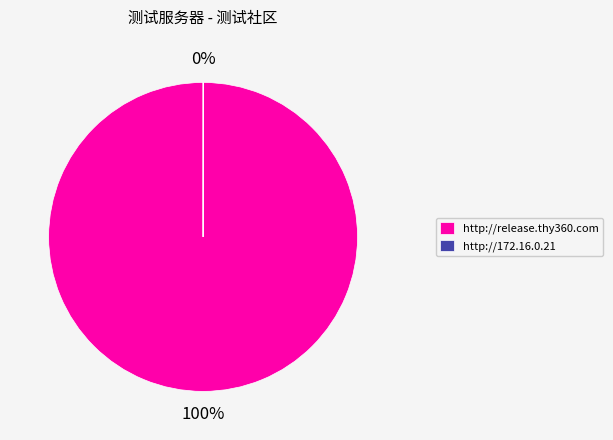

Is there a majority slice in this chart?

Yes